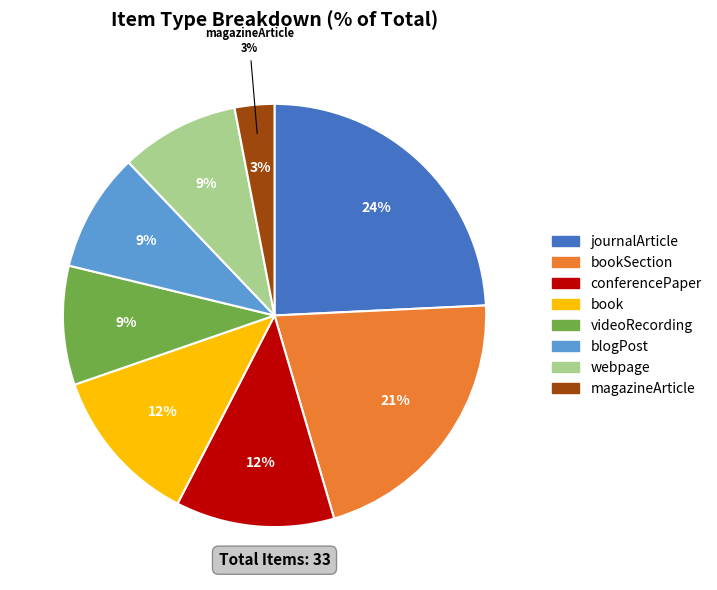

Do magazineArticle and journalArticle together represent more than half of the pie?

No